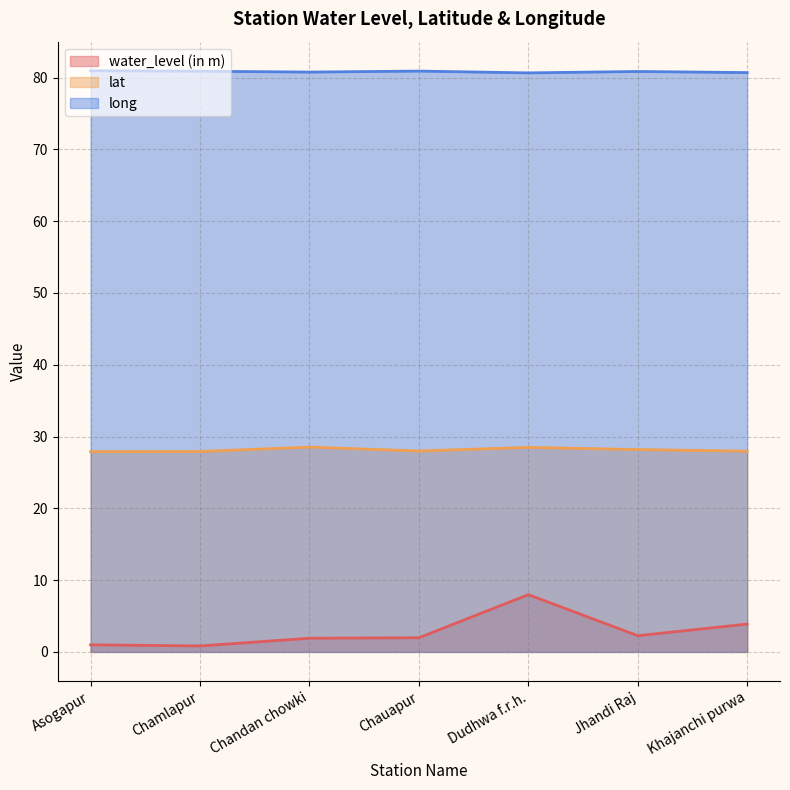

Reading left to right, list all the values displayed in this chart.

water_level (in m): Asogapur=1.0	Chamlapur=0.8	Chandan chowki=1.9	Chauapur=2.0	Dudhwa f.r.h.=8.0	Jhandi Raj=2.3	Khajanchi purwa=3.9
lat: Asogapur=27.9	Chamlapur=27.9	Chandan chowki=28.5	Chauapur=28.0	Dudhwa f.r.h.=28.5	Jhandi Raj=28.2	Khajanchi purwa=28.0
long: Asogapur=81.0	Chamlapur=80.9	Chandan chowki=80.8	Chauapur=80.9	Dudhwa f.r.h.=80.6	Jhandi Raj=80.8	Khajanchi purwa=80.7